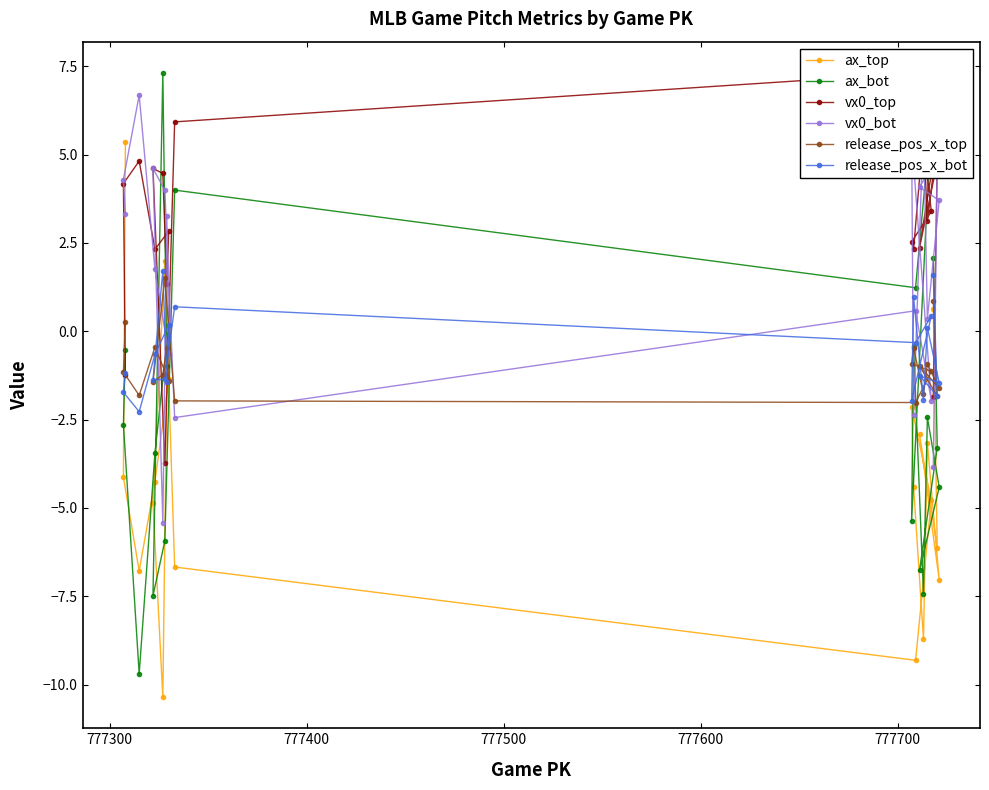

Does the chart display data point markers on the line(s)?

Yes